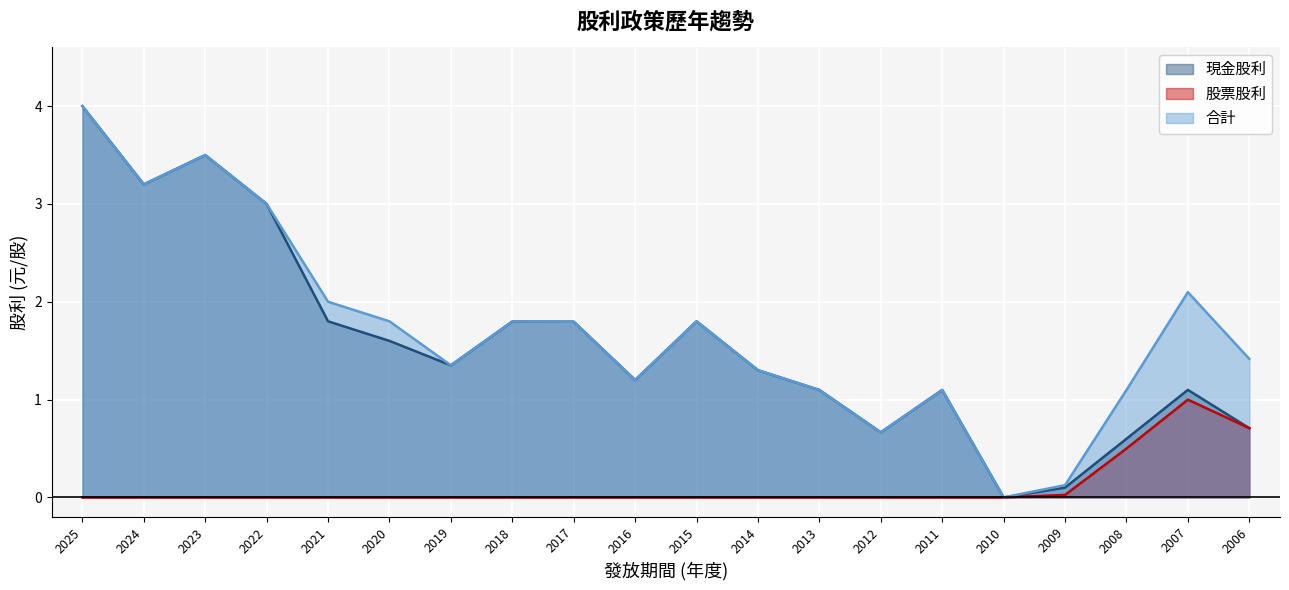

How many categories are shown in the chart?

20